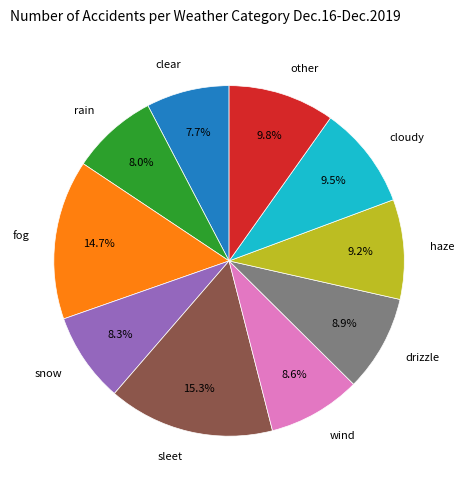

What is the largest slice in the pie chart?

sleet